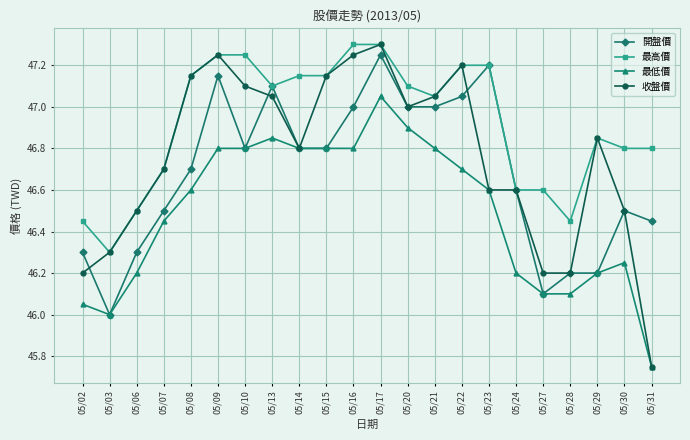

Where does the 最低價 series first go above 46?

05/02